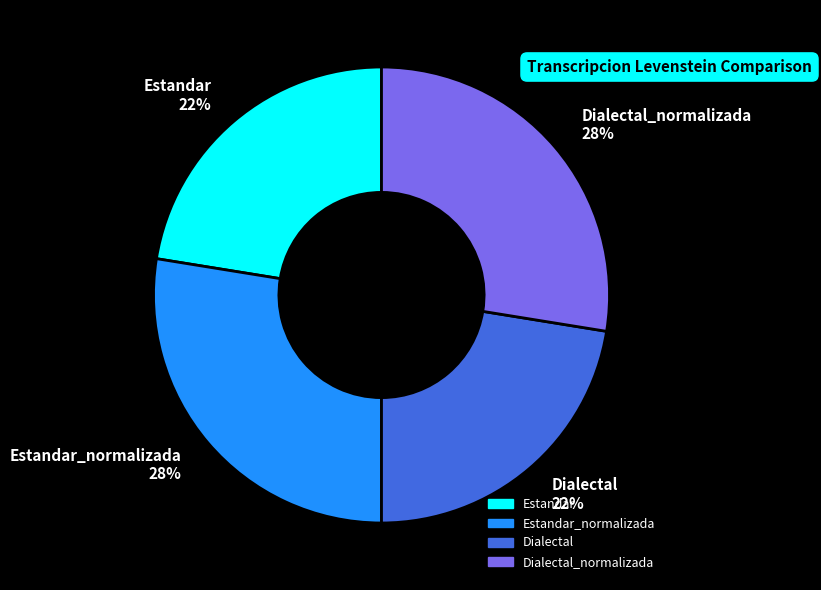

Count the number of slices in the pie.

4